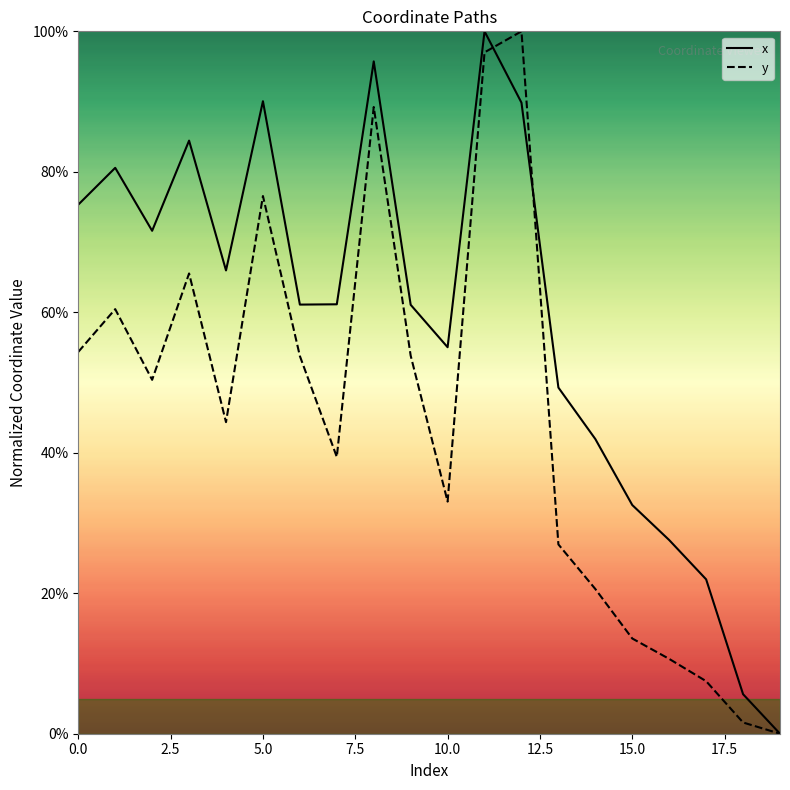

Rank the series by their average value, from highest to lowest.

x, y